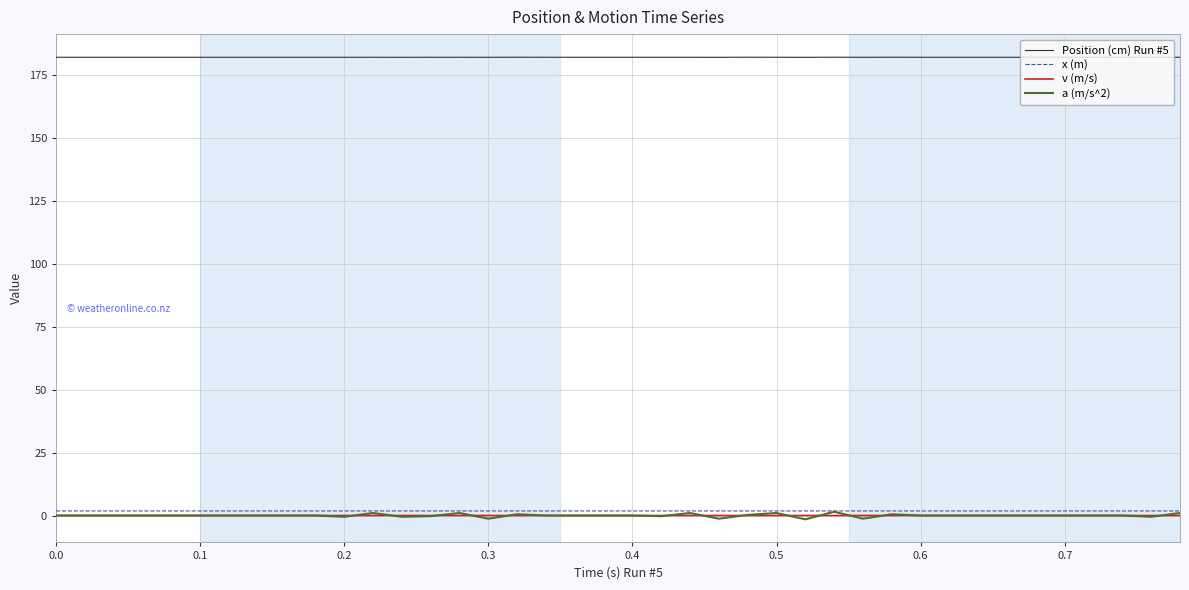

What is the maximum value shown in the chart?

181.9